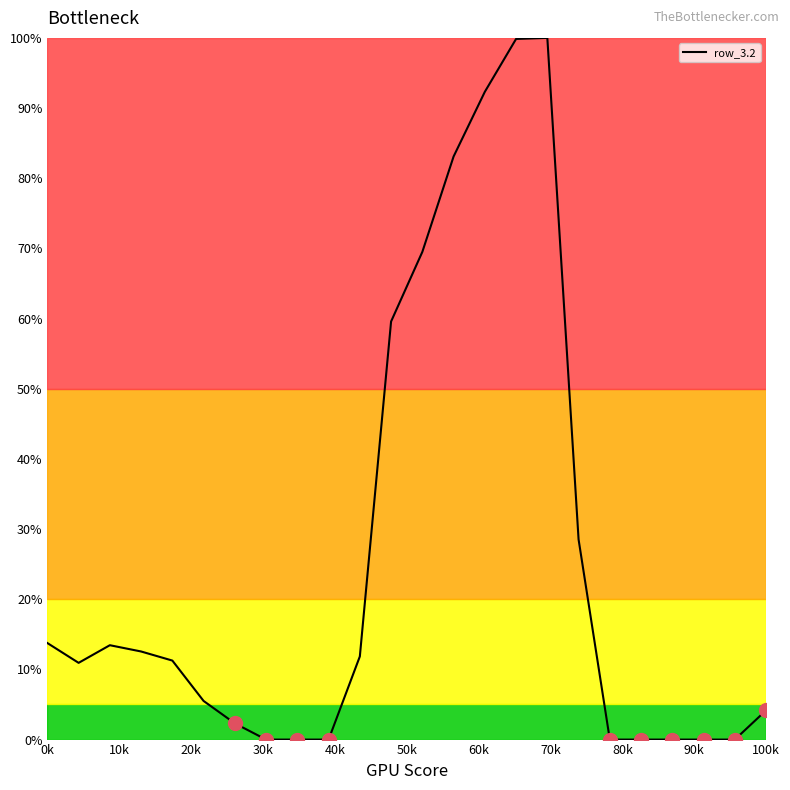

What is the maximum value shown in the chart?

100.0